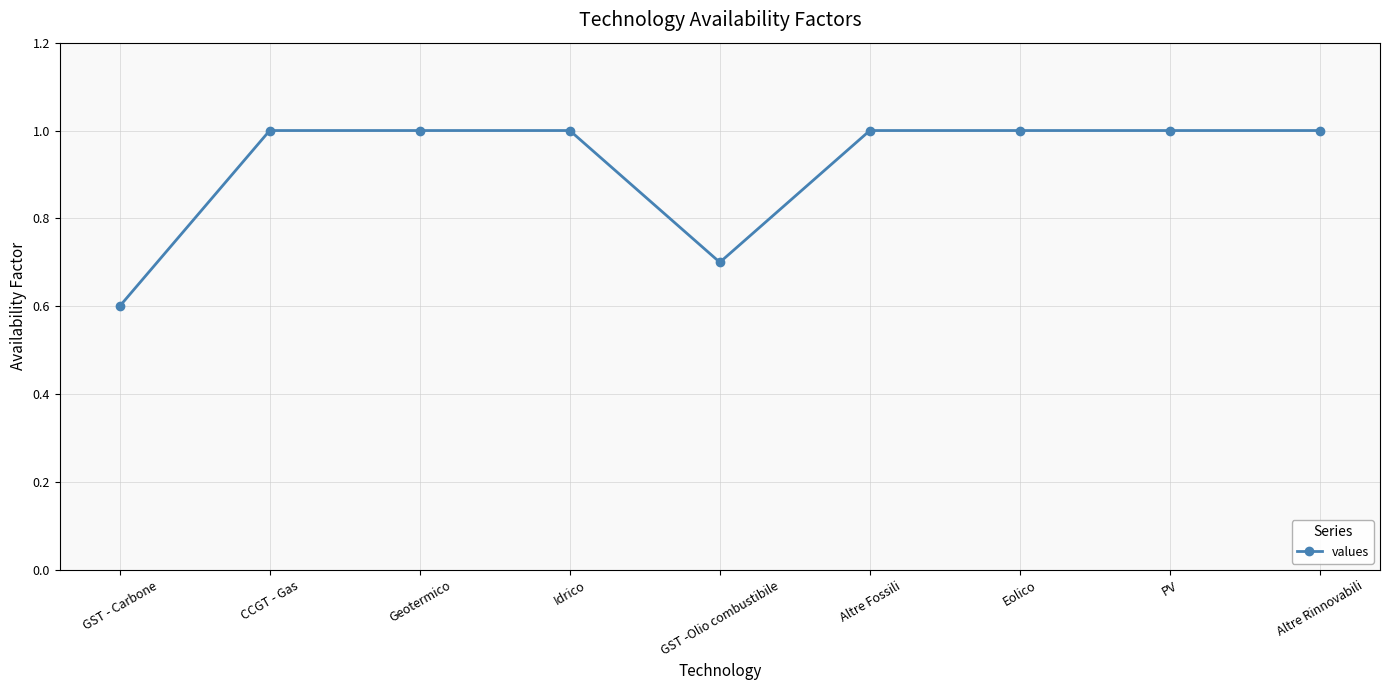

How many lines are shown in the chart?

1